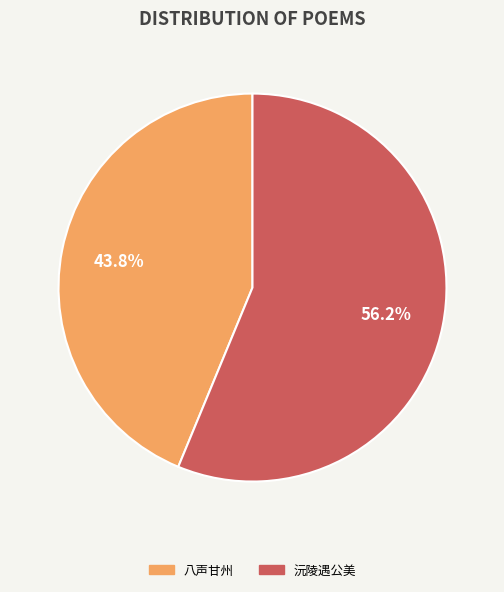

Count the number of slices in the pie.

2